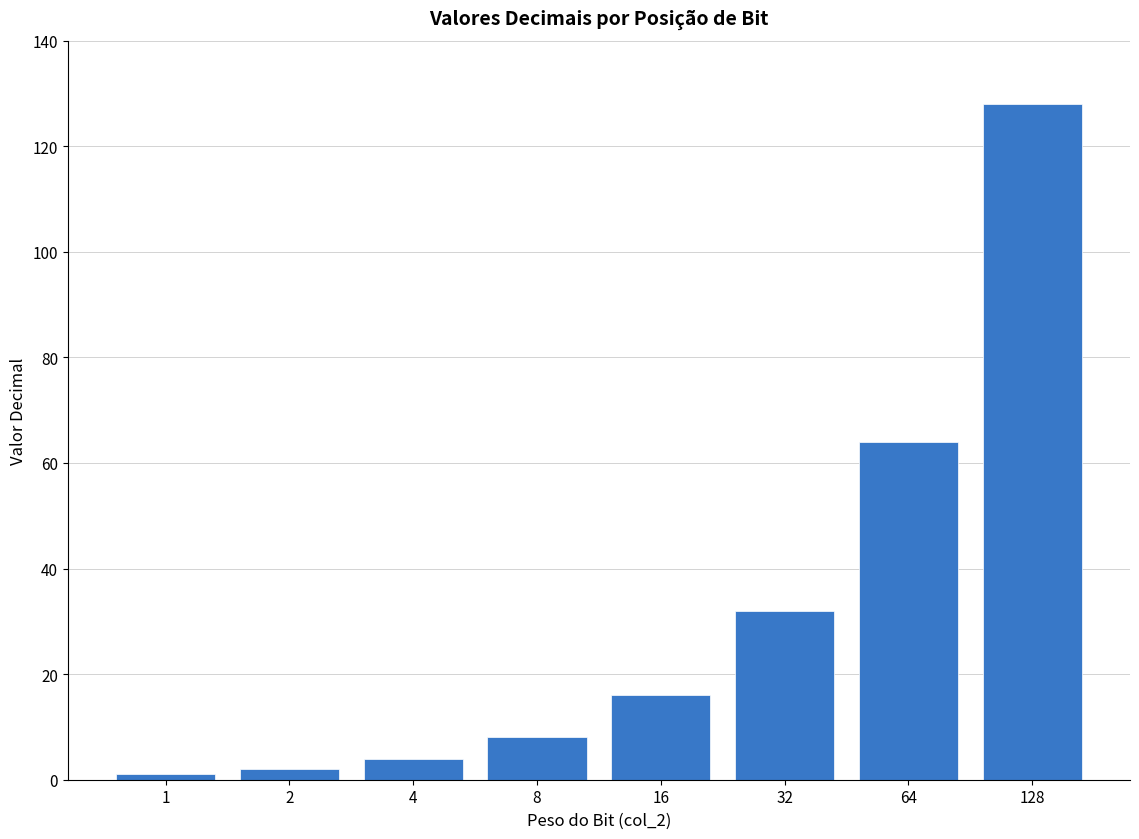

What is the ratio of the value at 1 to the value at 8?

0.1